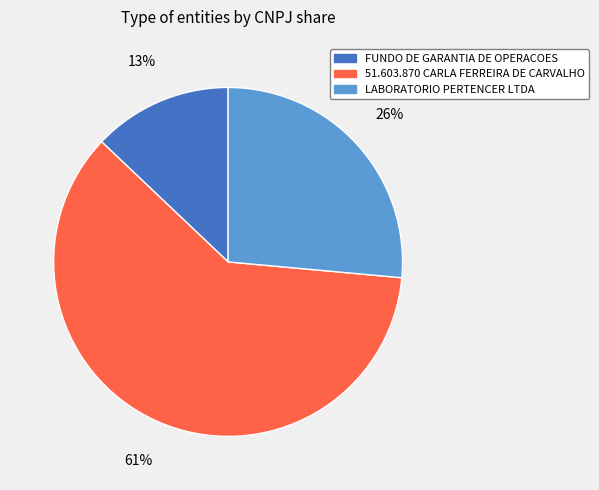

Is it true that LABORATORIO PERTENCER LTDA is 33% of the pie?

False